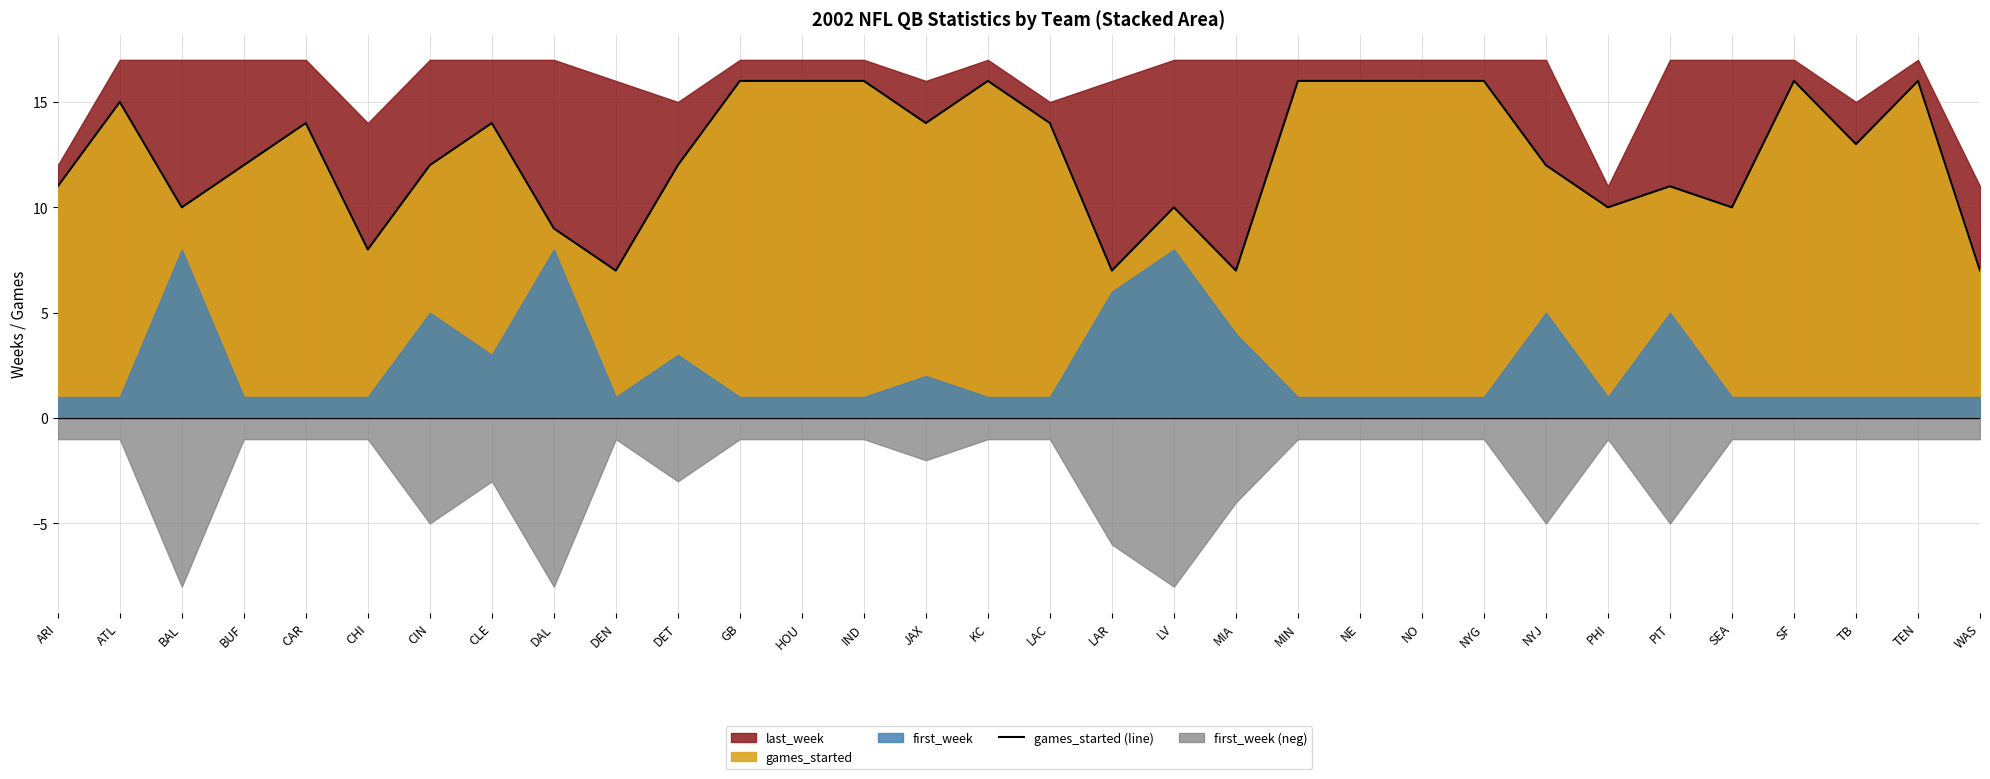

The value of games_started (line) at ARI is 11. True or false?

True